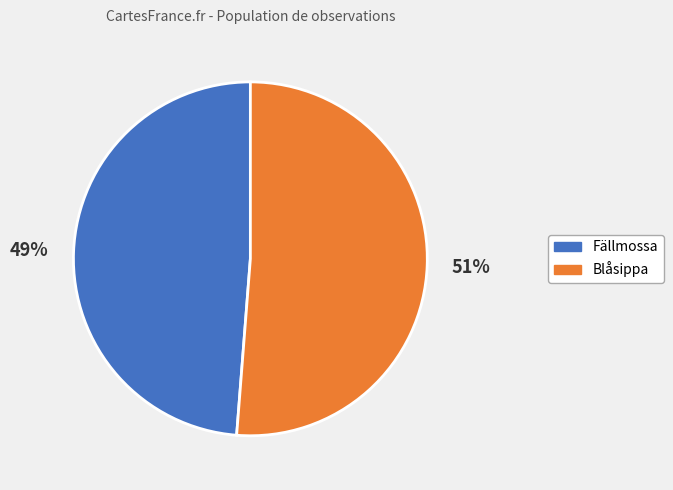

To the nearest percent, what is the difference between the largest and smallest slice percentages?

2%